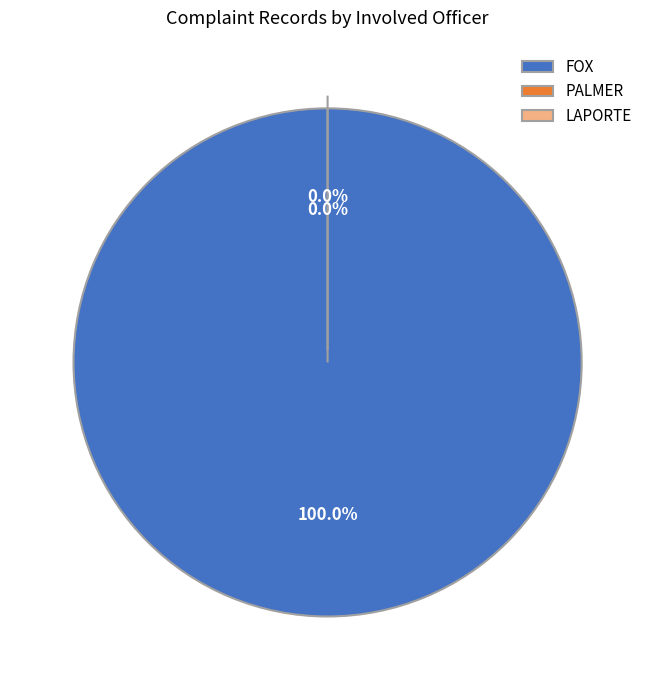

To the nearest percent, what is the average slice percentage?

33%